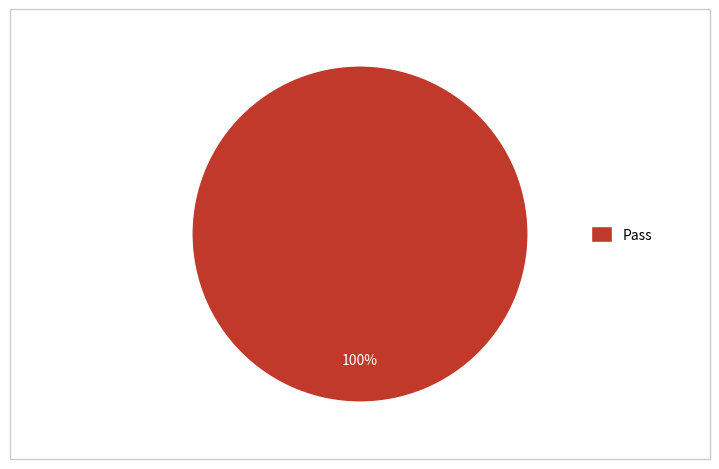

How many segments does this pie chart have?

1